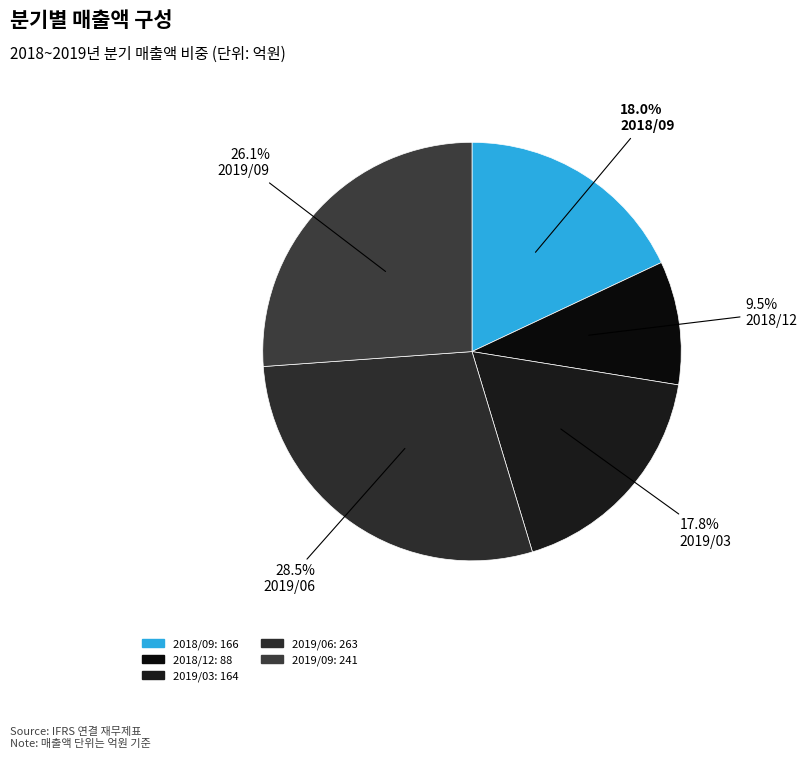

What is the change in value from 2019/03 to 2019/06?

+99